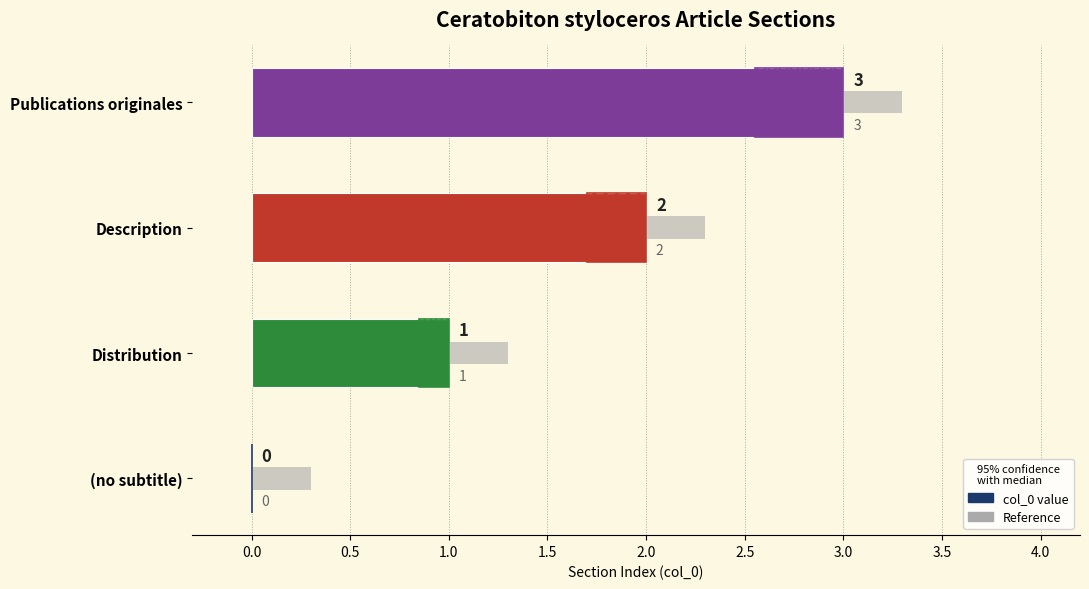

The value at Description is 1. True or false?

False